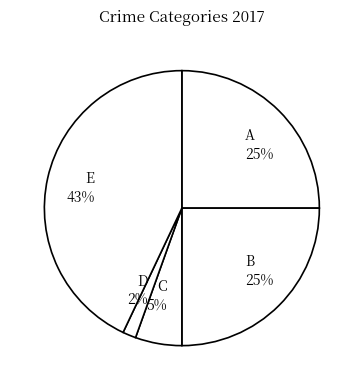

To the nearest percent, what percentage of the pie is B 25%?

25%